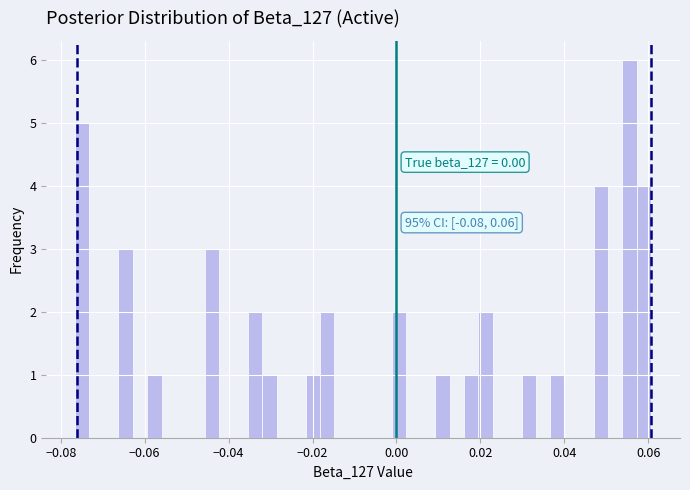

Around what value on the x-axis is the tallest bar? Give the approximate position of its centre, as read against the axis.

0.056